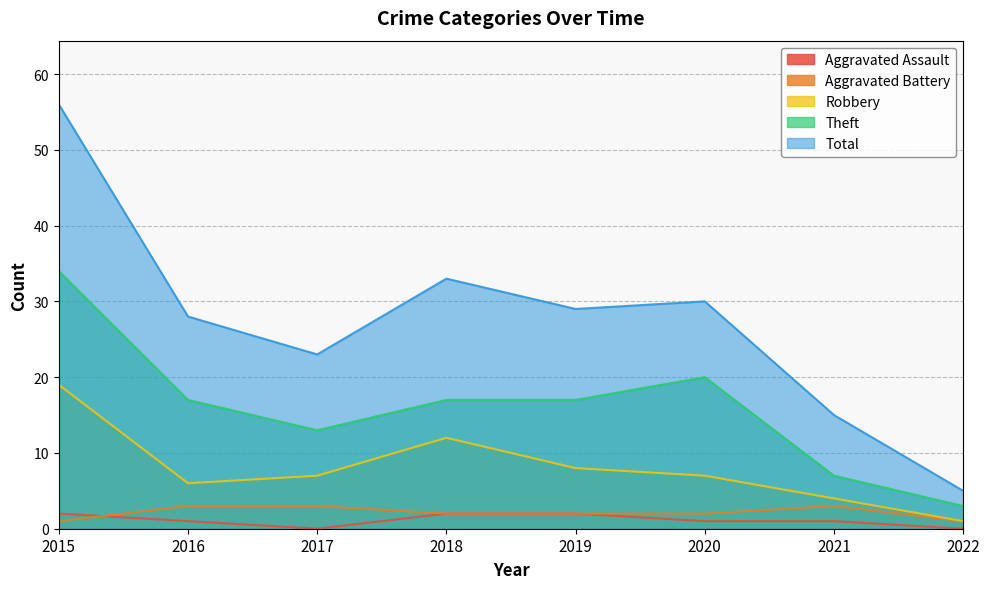

What is the sum of all Aggravated Assault values?

9